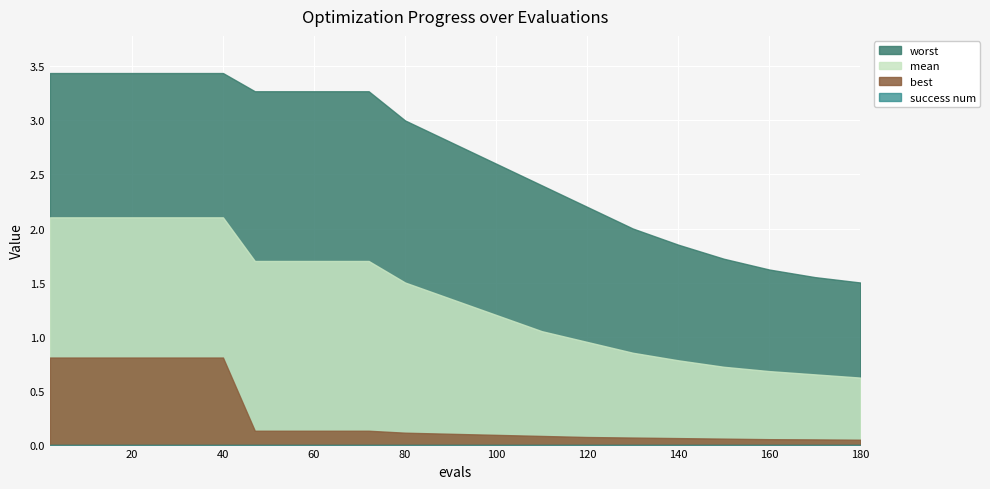

True or false: mean has a value of 0.3 at 19.

False